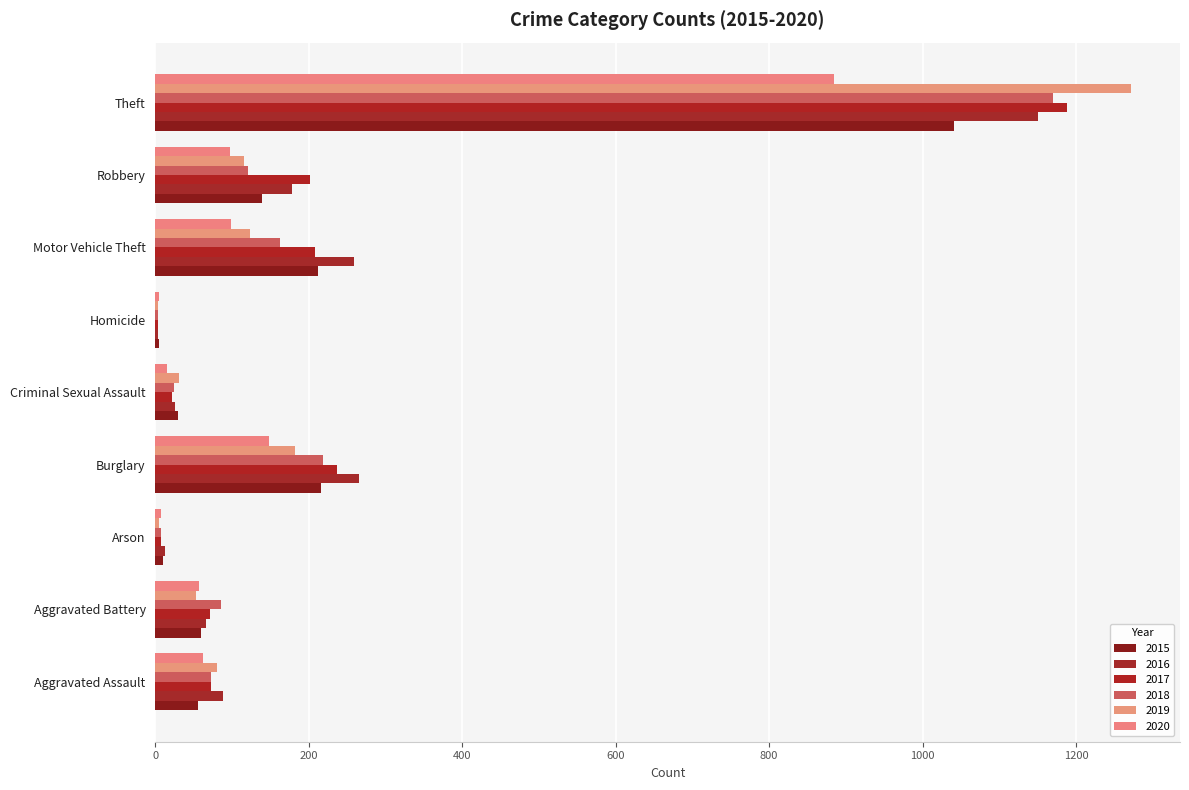

What is the difference between the maximum and minimum values in the 2017 series?

1184